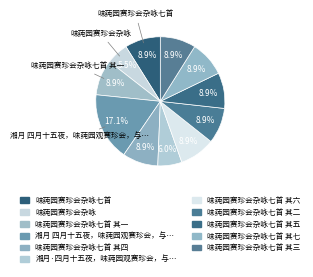

How many slices are in this pie chart?

11